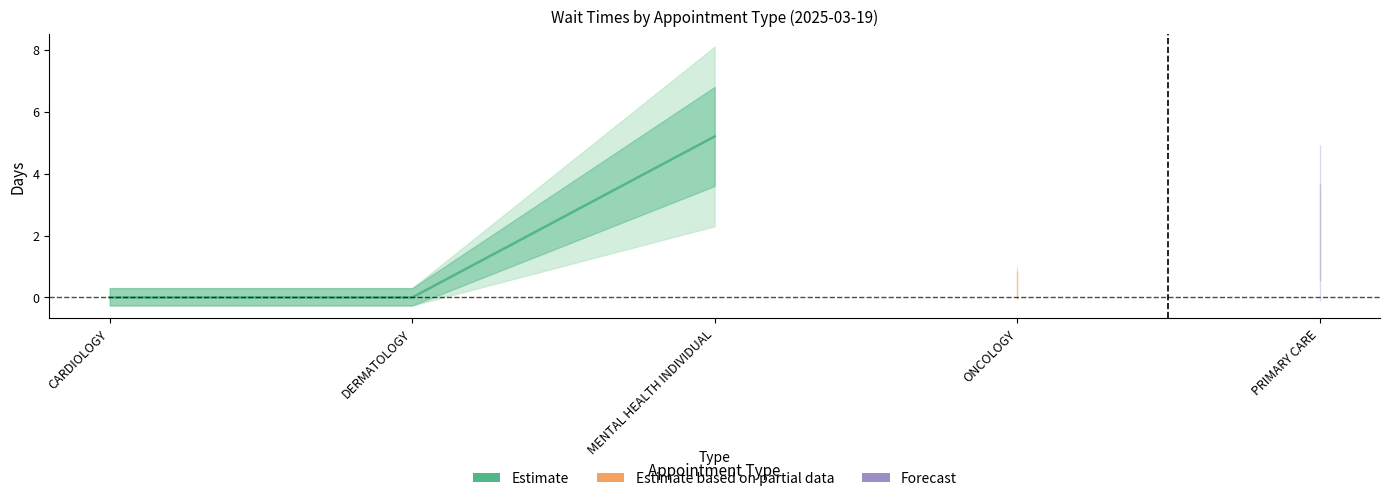

The value at CARDIOLOGY is -2.1. True or false?

False